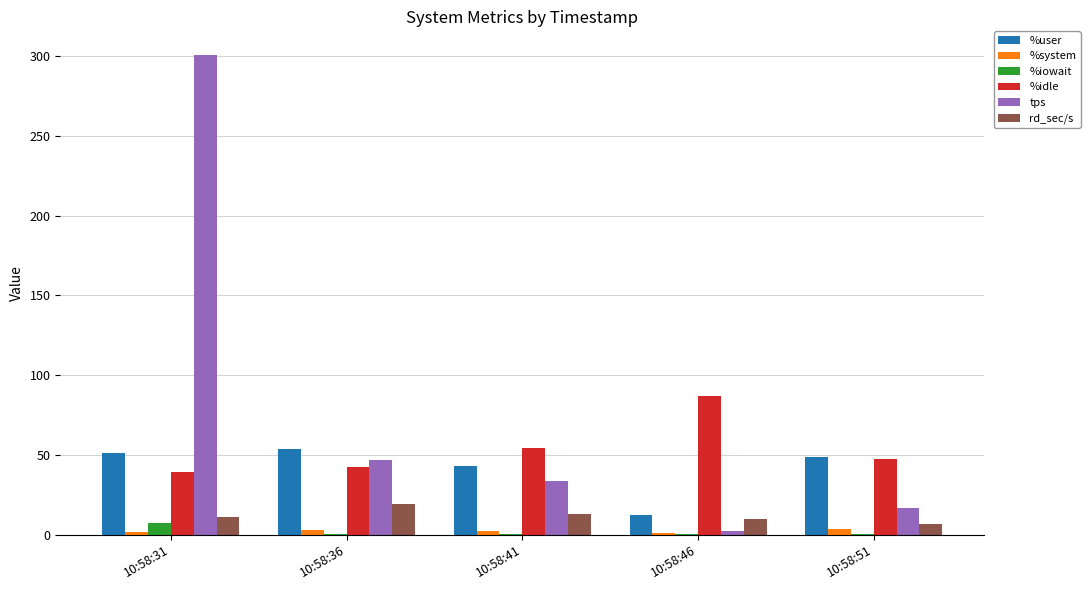

How many groups of bars are there?

5